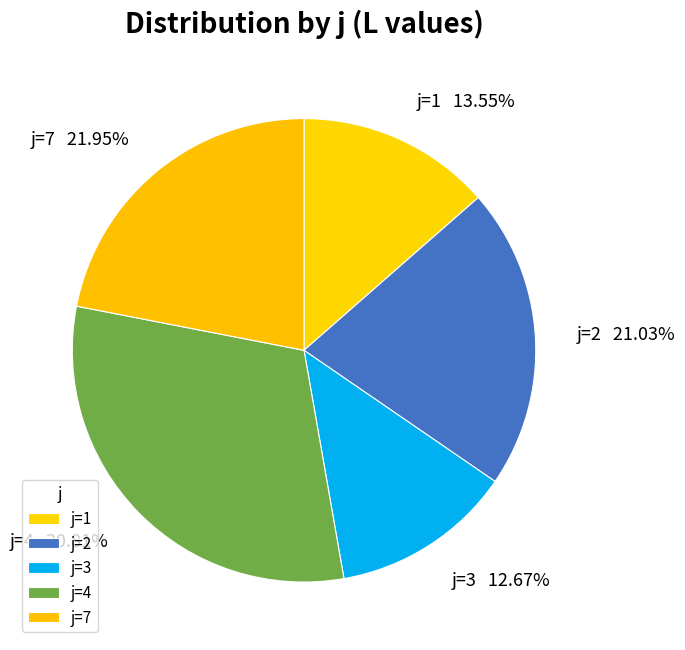

Is there a majority slice in this chart?

No